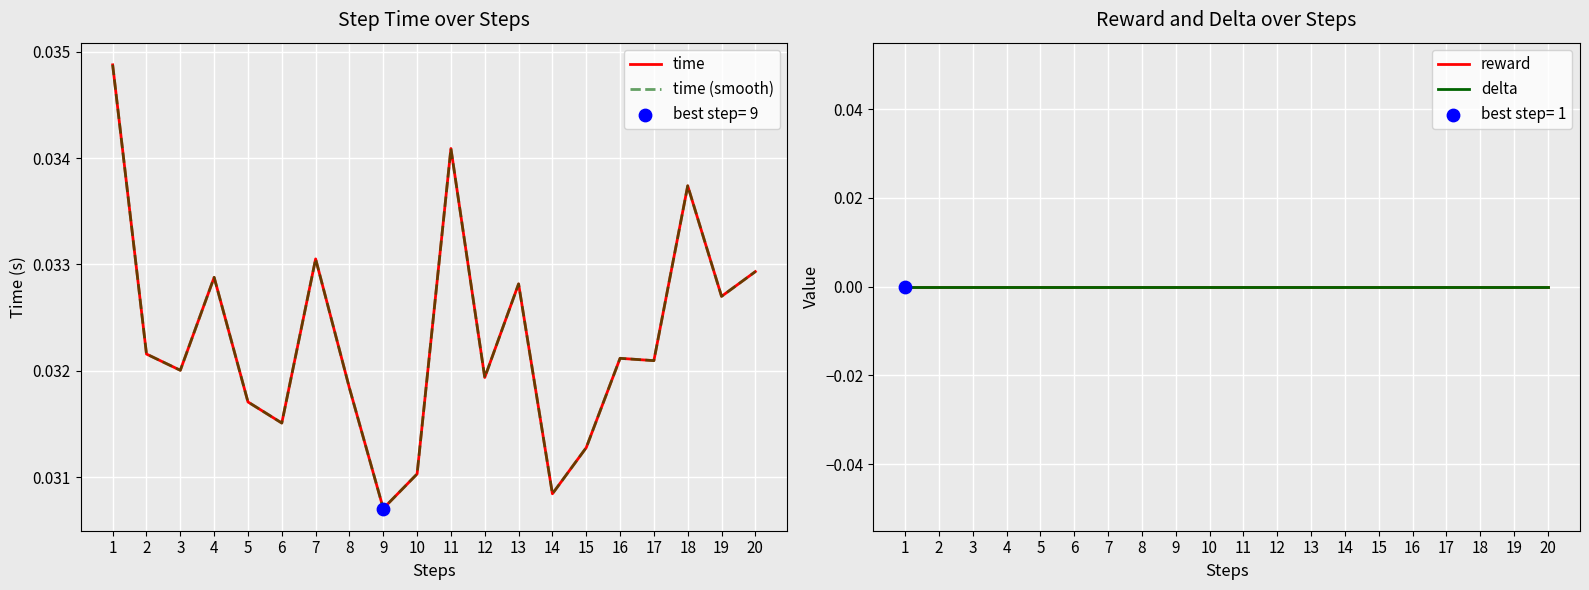

Which series contains the highest Y value?

time